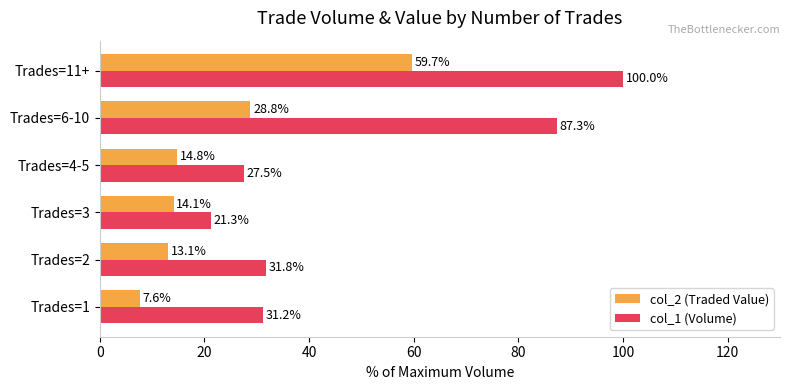

What is the difference between the maximum and second lowest values in the col_1 (Volume) series?

72.5